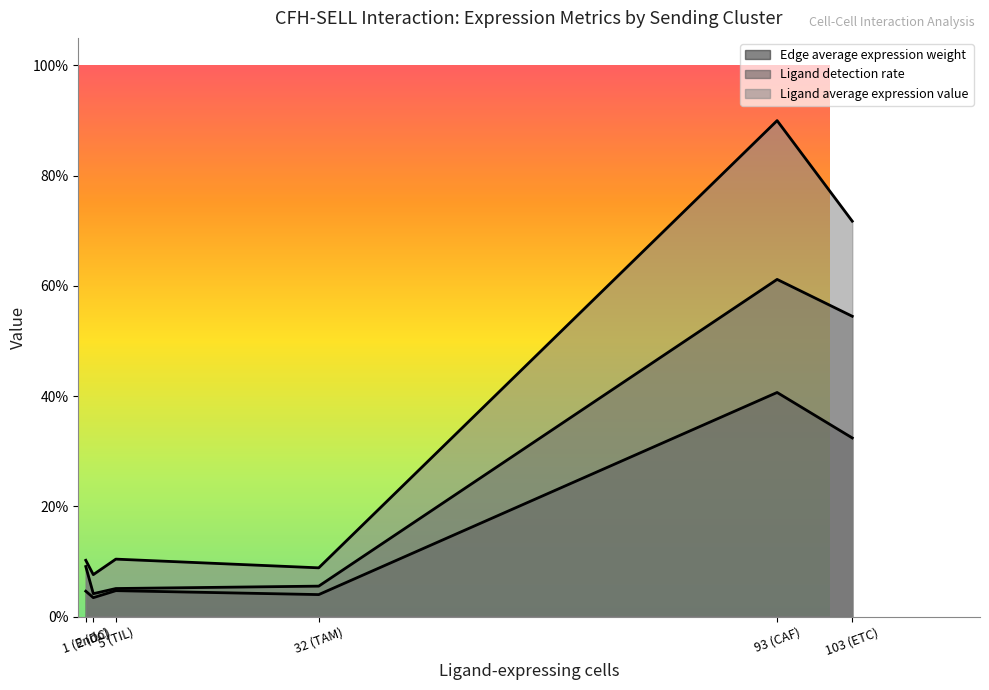

What is the greatest value displayed?

0.9